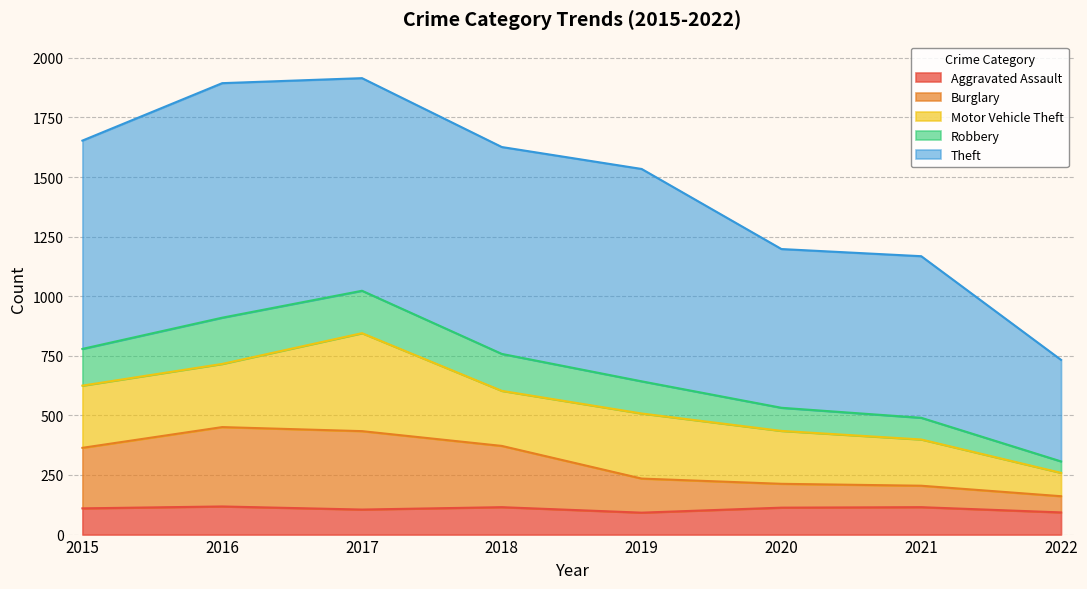

Read the Aggravated Assault value at 2017.

105